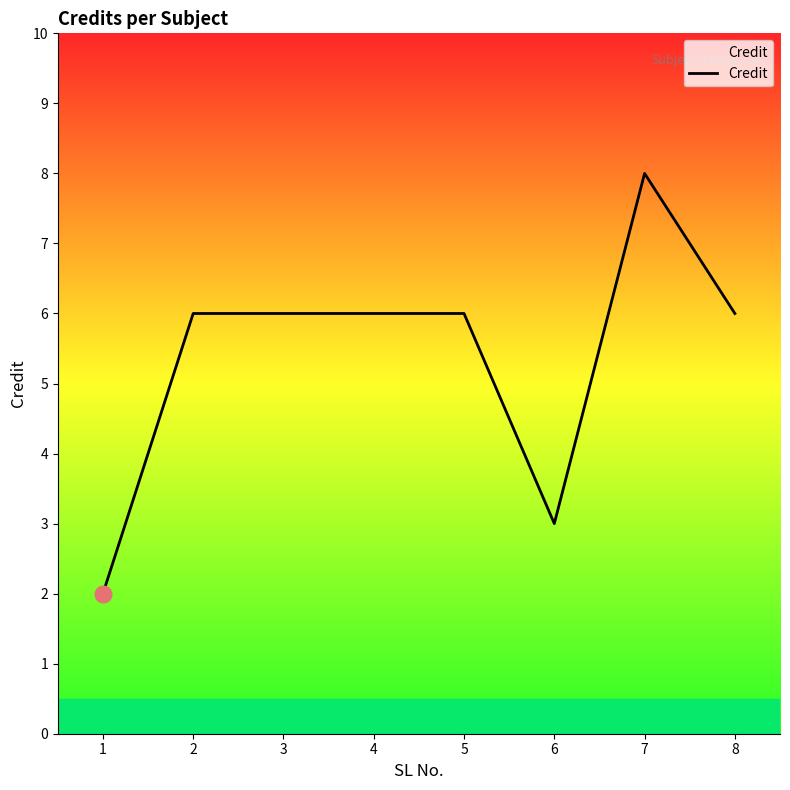

Reading left to right, transcribe all the data shown in this chart.

1=2	2=6	3=6	4=6	5=6	6=3	7=8	8=6